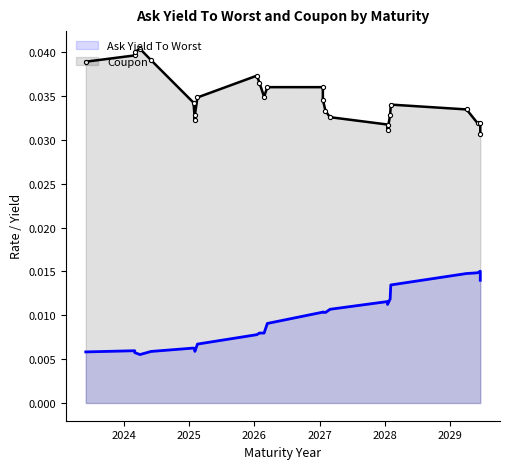

True or false: Ask Yield To Worst and Coupon intersect in this chart.

False